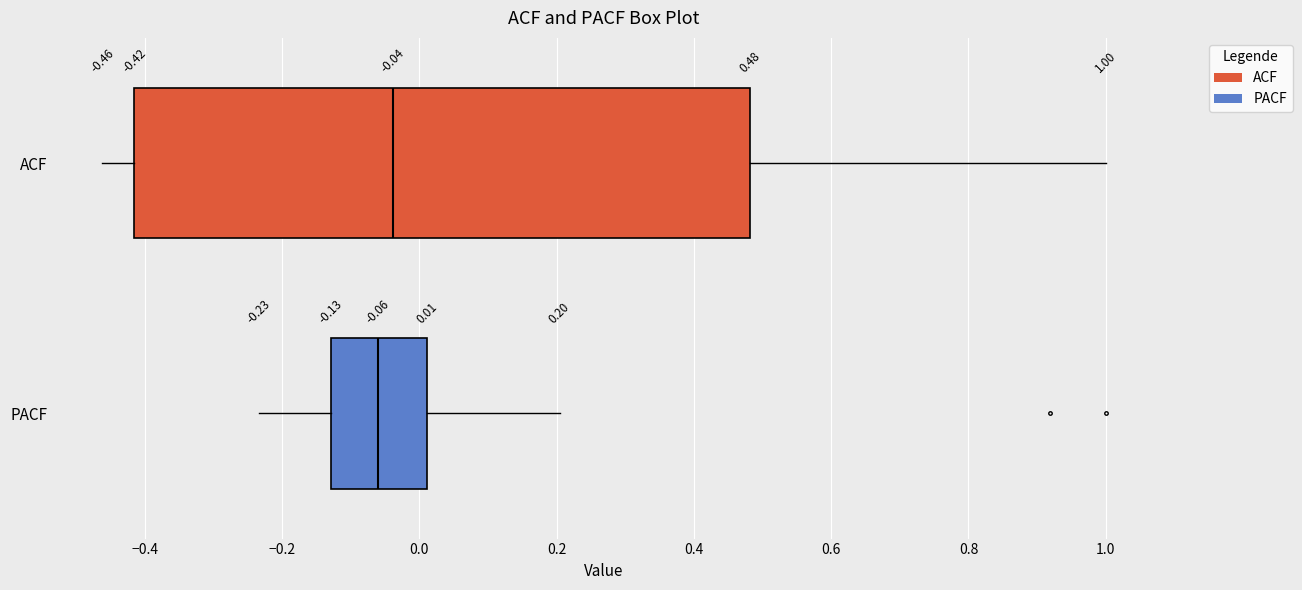

Comparing the boxes themselves (not the whiskers), which one is the widest?

ACF